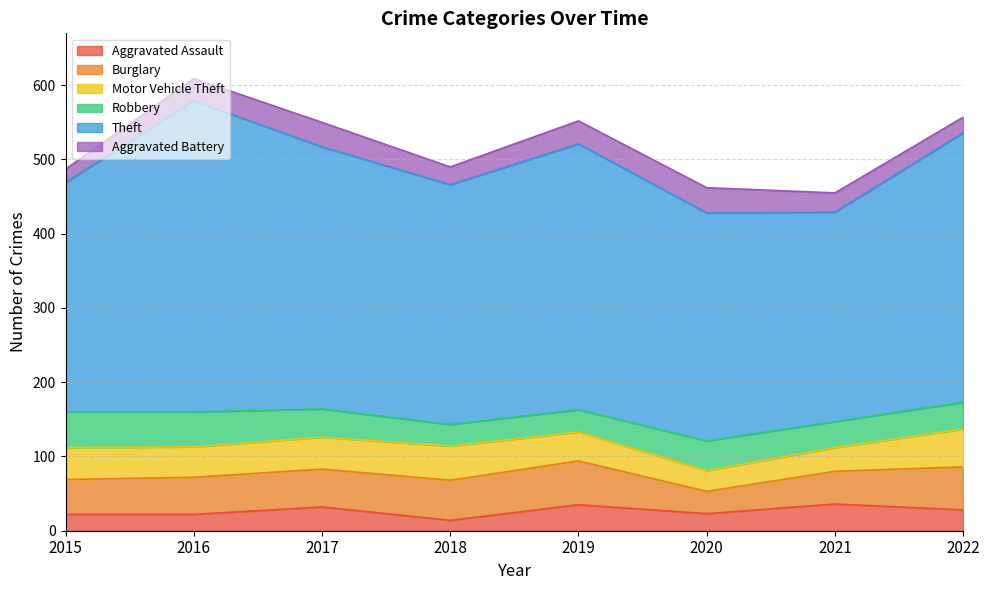

How many lines are shown in the chart?

6